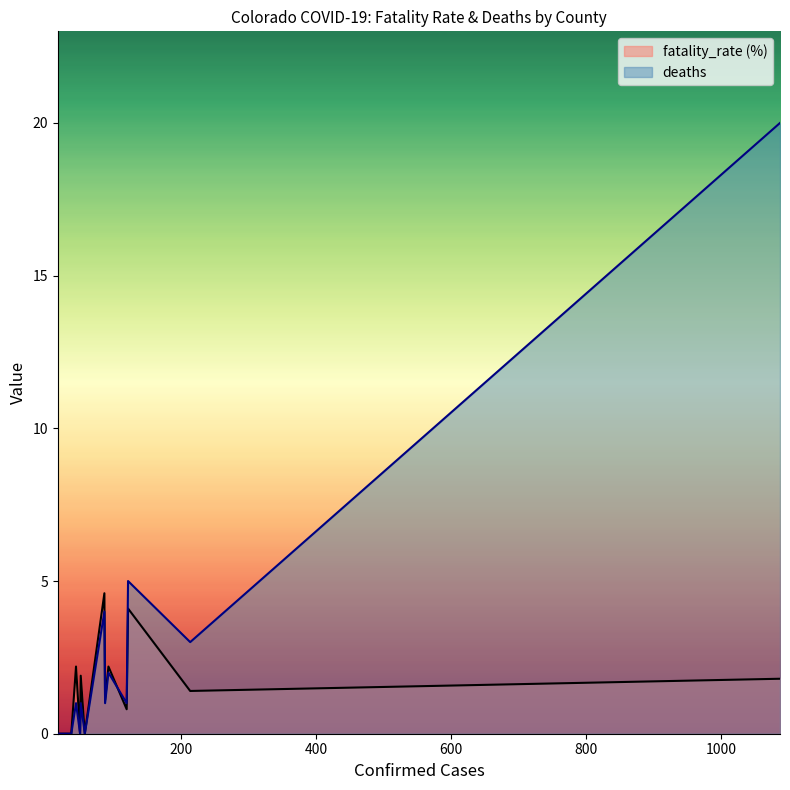

Which series has the largest total across all categories?

deaths